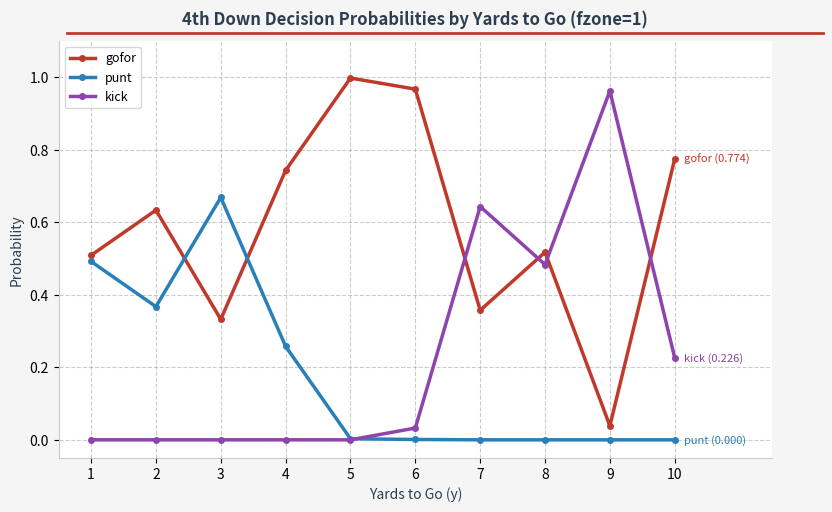

How many interior local peaks does the gofor series have?

3